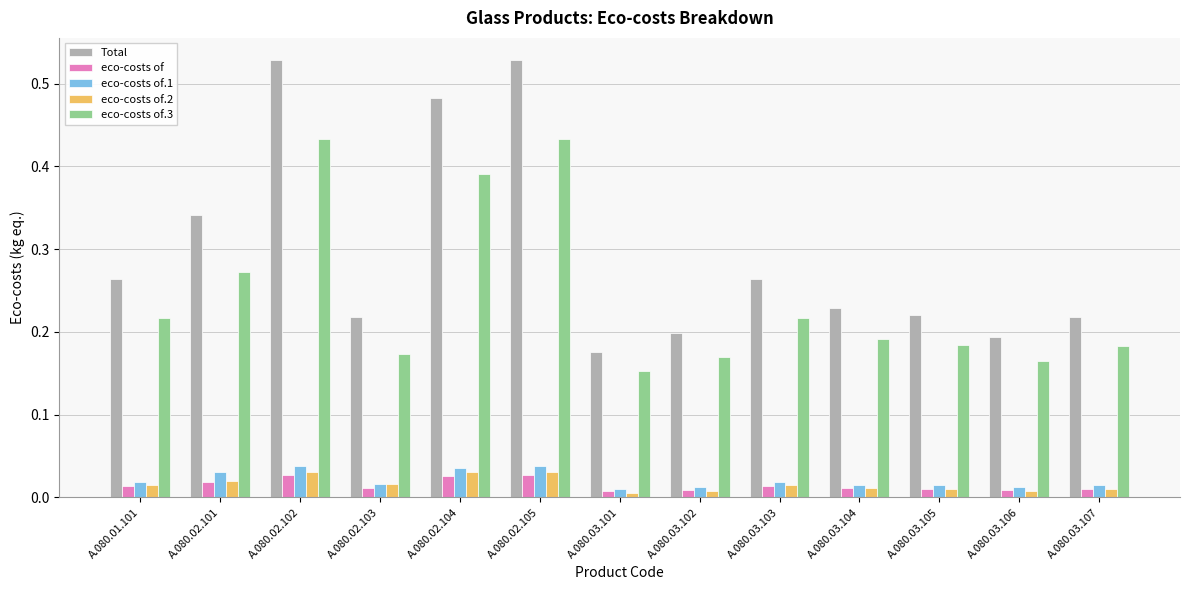

What is the sum of the eco-costs of.1 values at A.080.03.106 and A.080.02.105?

0.1